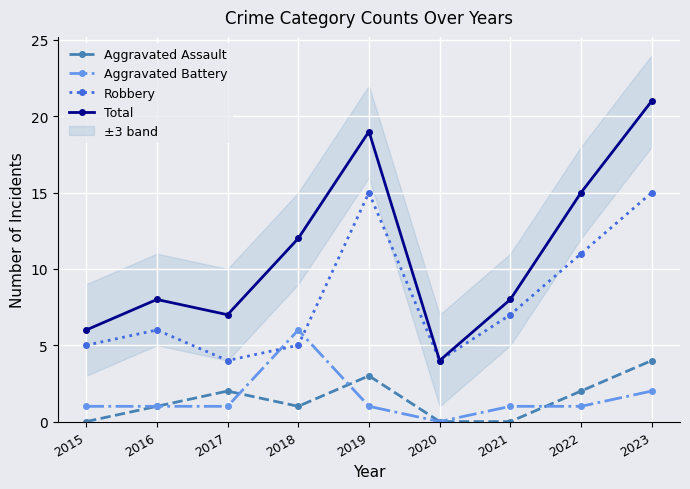

What are all the series names shown in the legend?

Aggravated Assault, Aggravated Battery, Robbery, Total